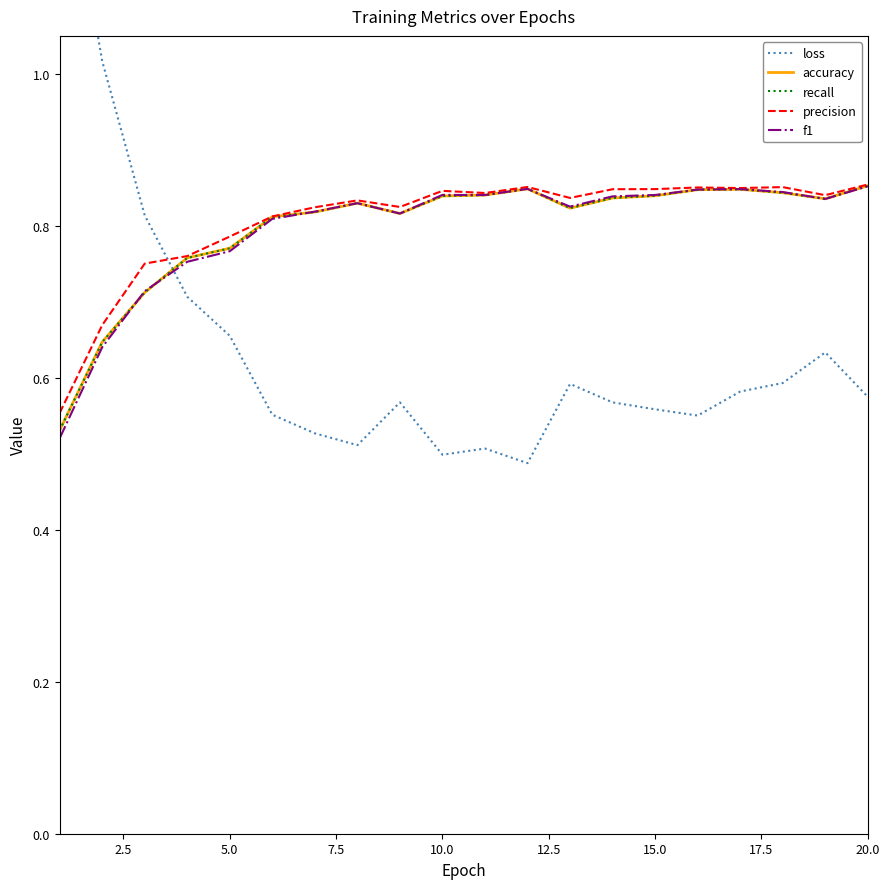

What is the highest value of the f1 series?

0.9